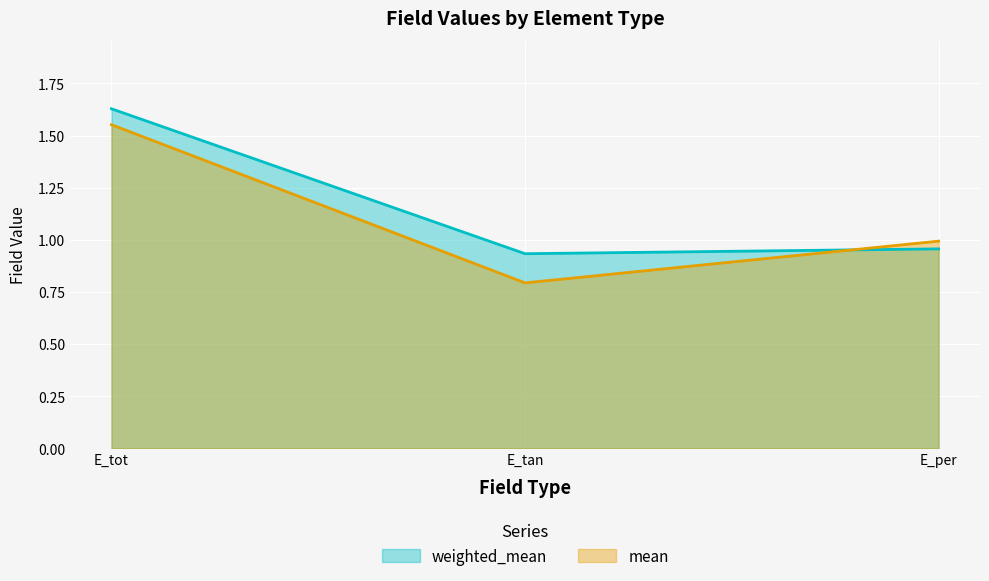

List the series in order of their overall mean, lowest first.

mean, weighted_mean